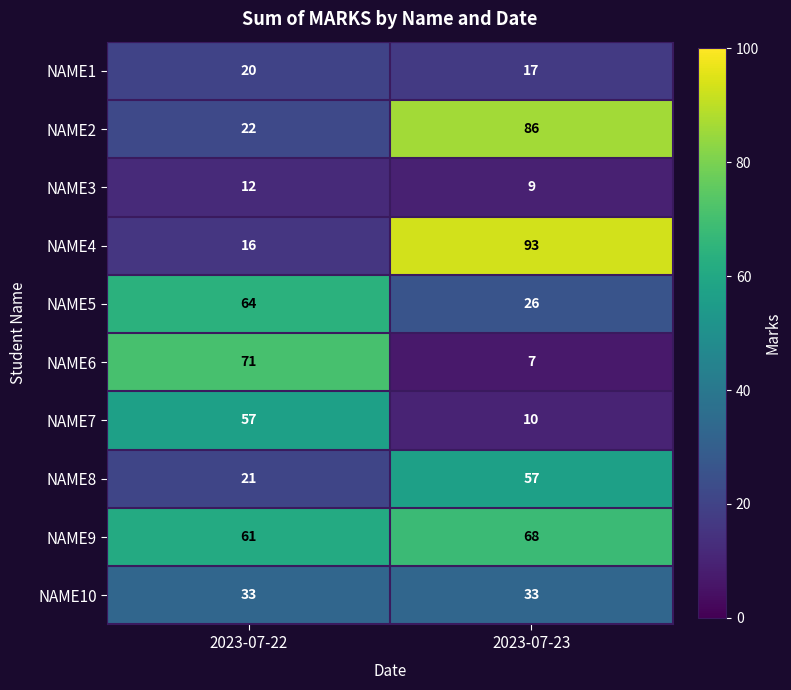

Which series has the largest range (max minus min)?

NAME4